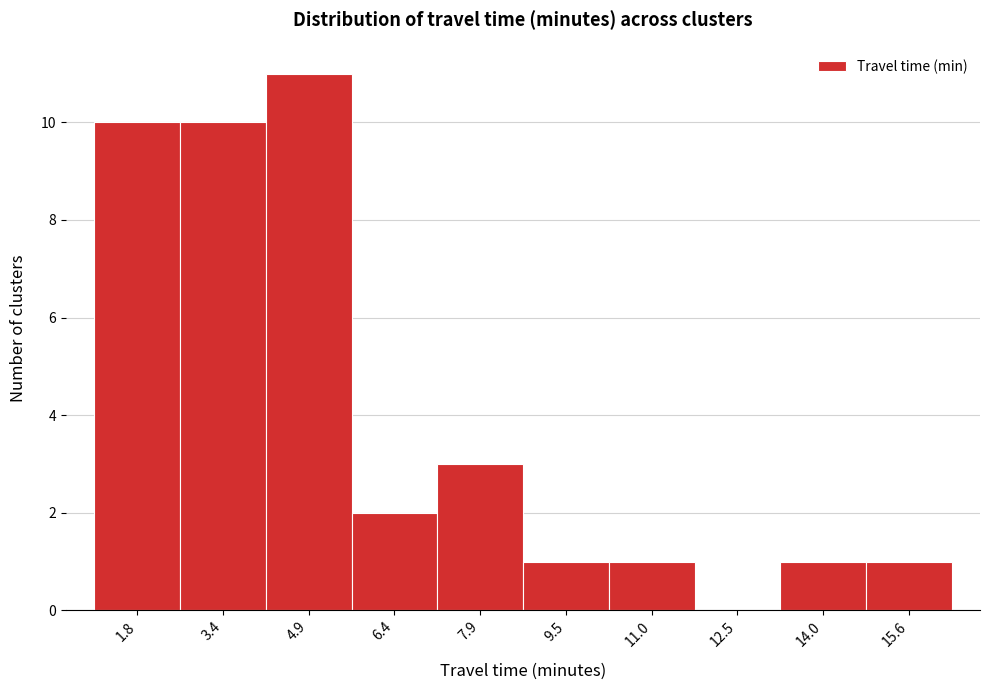

Reading left to right, extract all data points from this chart.

1.8=10	3.4=10	4.9=11	6.4=2	7.9=3	9.5=1	11.0=1	12.5=0	14.0=1	15.6=1